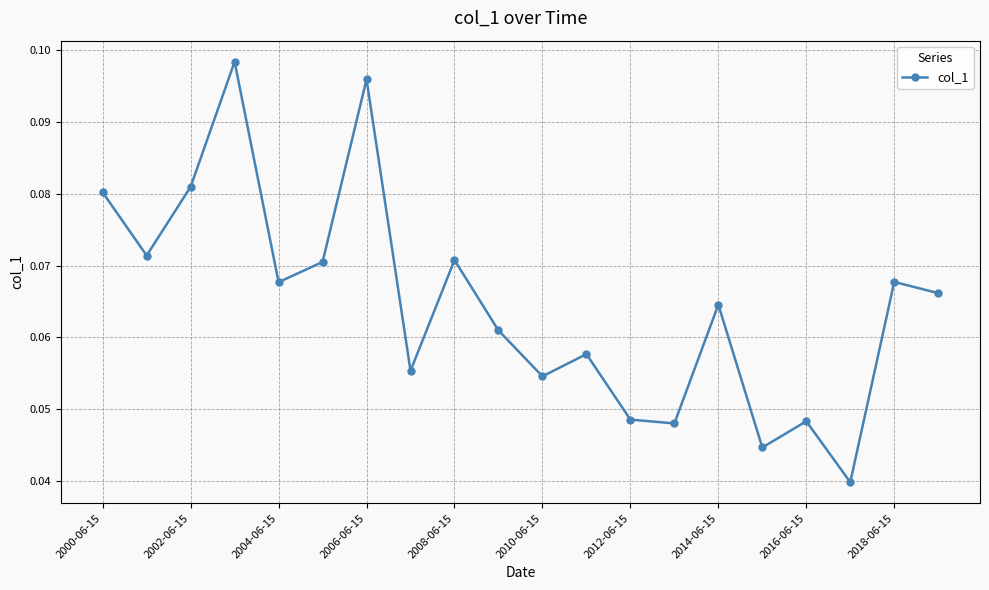

What is the sum of all values?

1.3